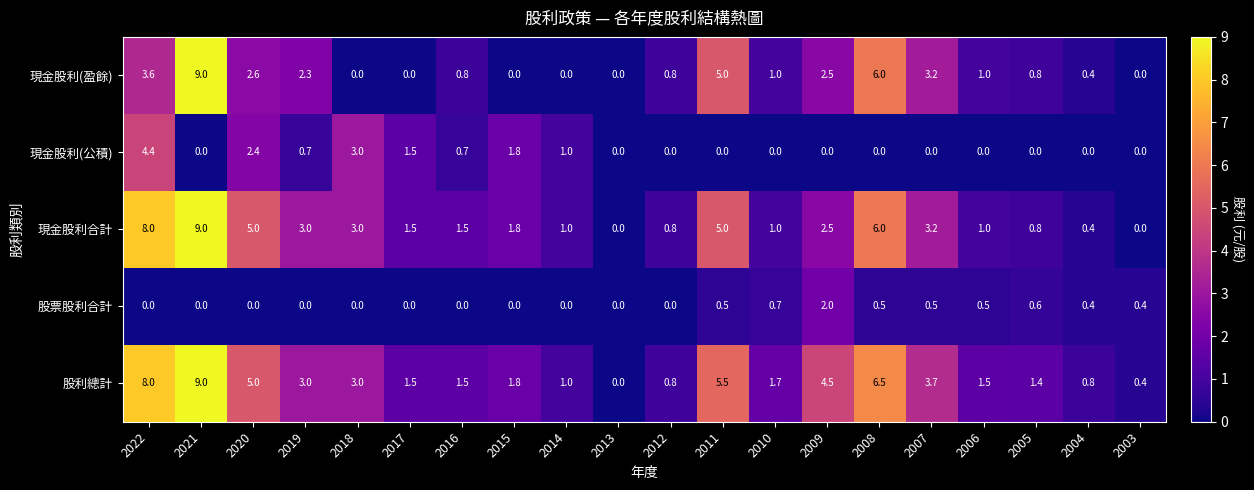

What is the spread (max minus min) of values at 2005?

1.4